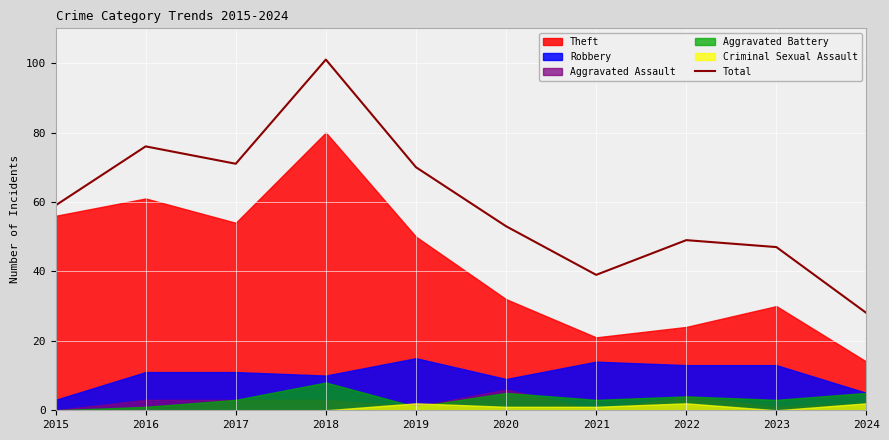

What is the ratio of the value at 2018 to the value at 2021?

2.6